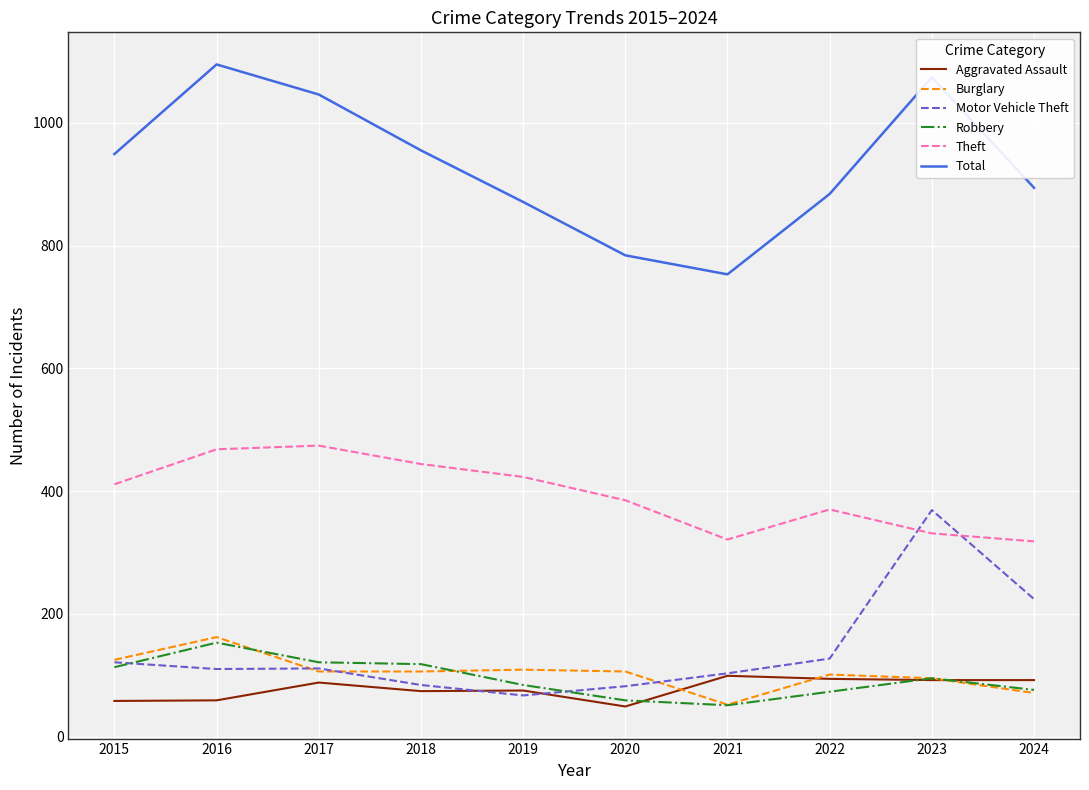

Which series has the largest total across all categories?

Total